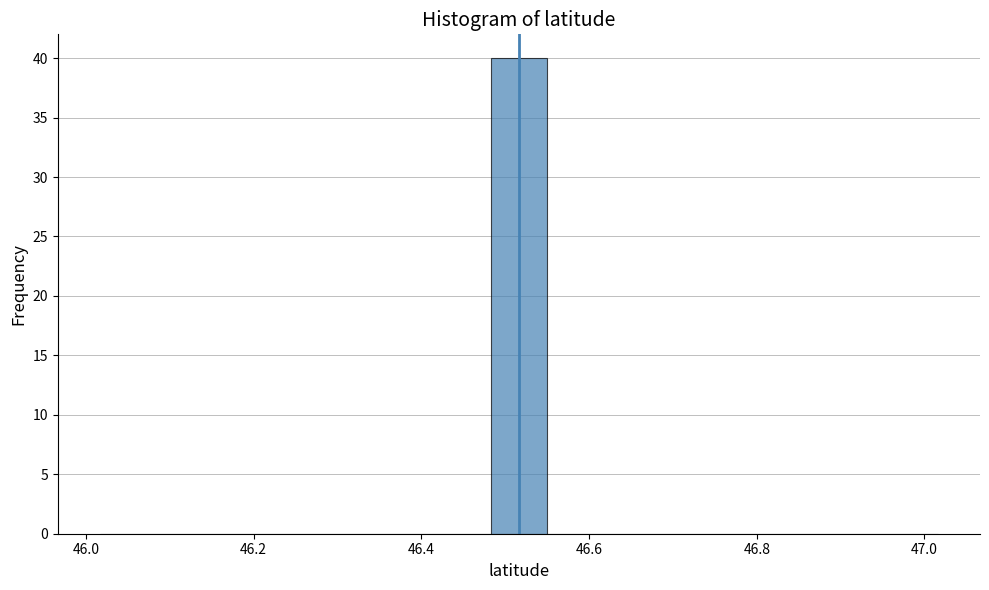

Read against the x-axis, roughly where is the centre of the tallest bar?

46.52